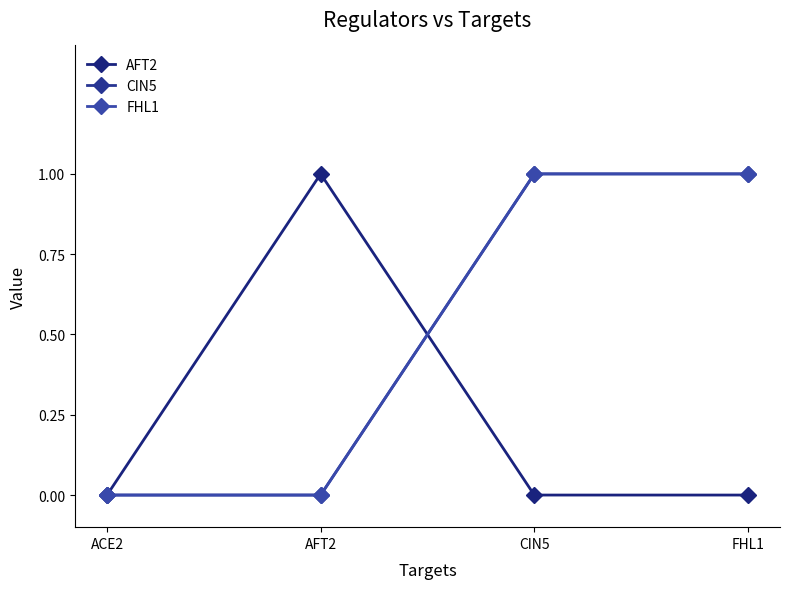

How many categories are shown in the chart?

4